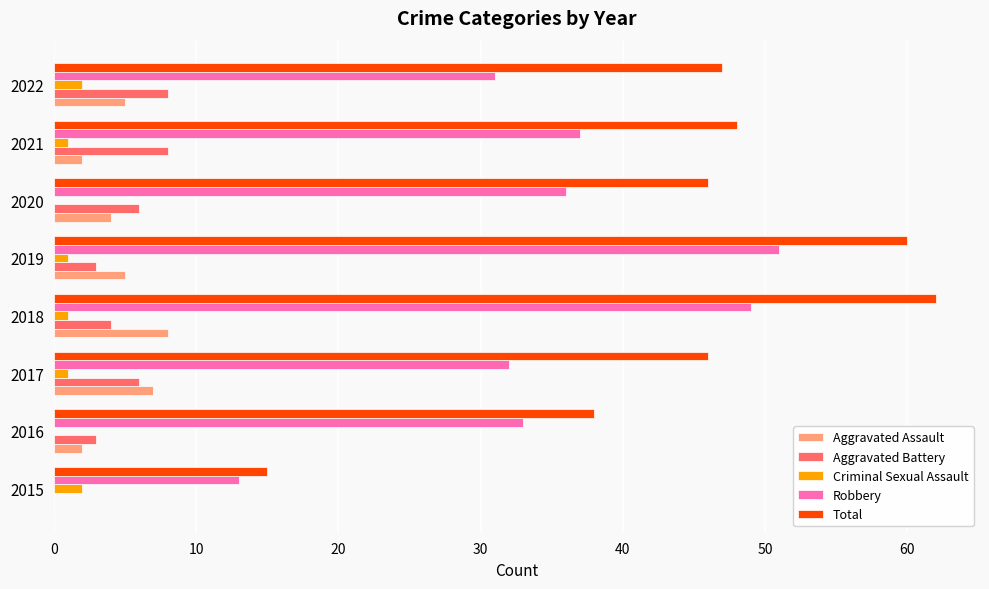

How many categories are shown in the chart?

8